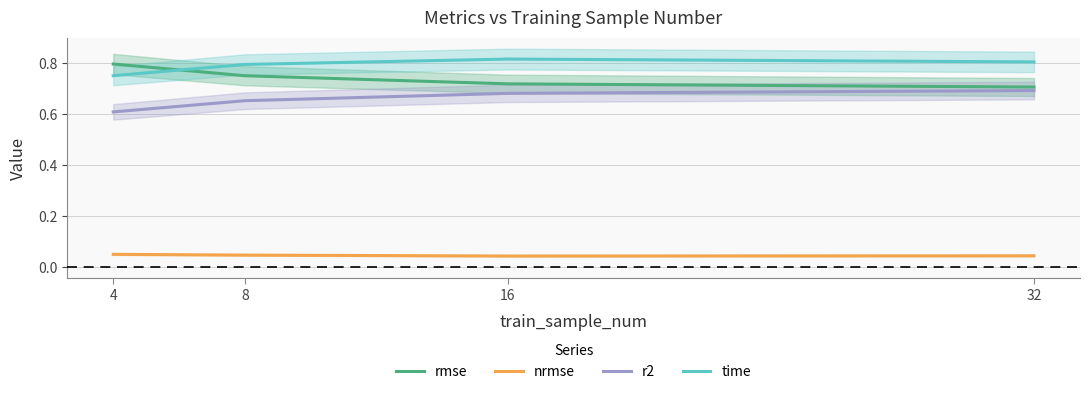

Which series has the widest spread of values?

rmse